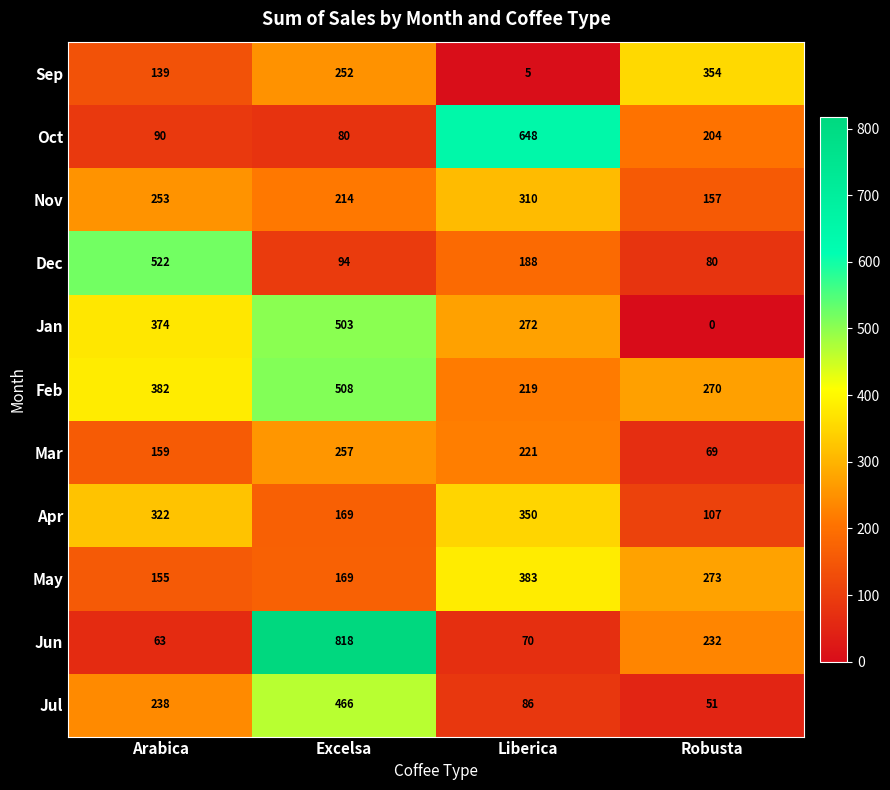

Which series changed the most between Arabica and Liberica?

Oct